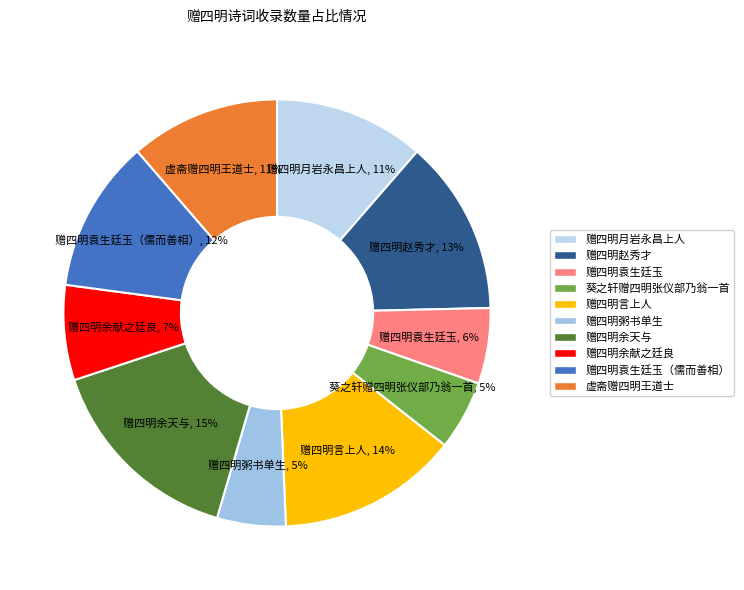

To the nearest percent, what is the difference between the 赠四明余献之廷良 and 虚斋赠四明王道士 slice percentages?

4%